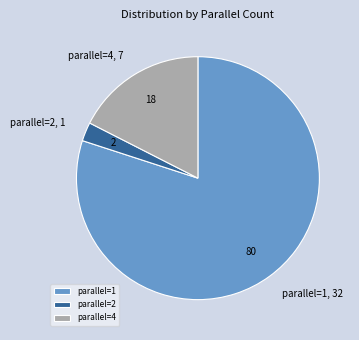

Is there a majority slice in this chart?

Yes